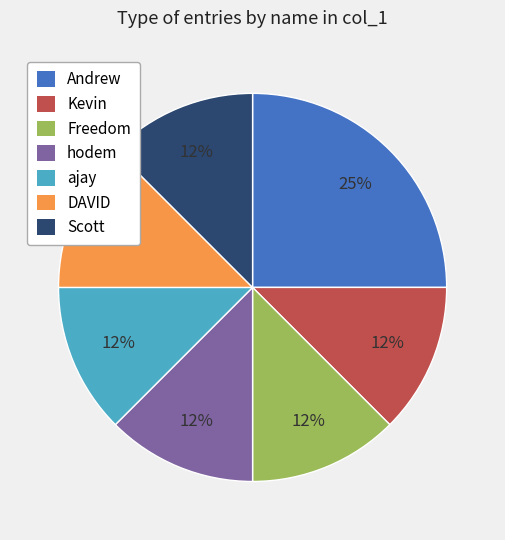

Approximately how many times larger is the value at Scott compared to hodem?

1.0